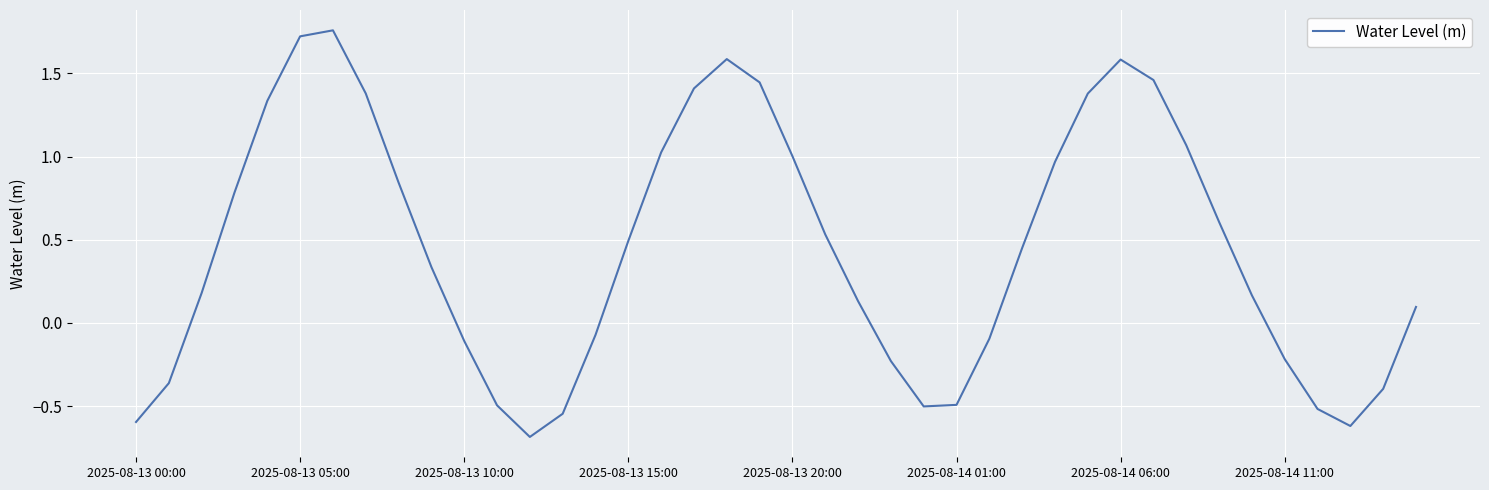

How many lines are shown in the chart?

1